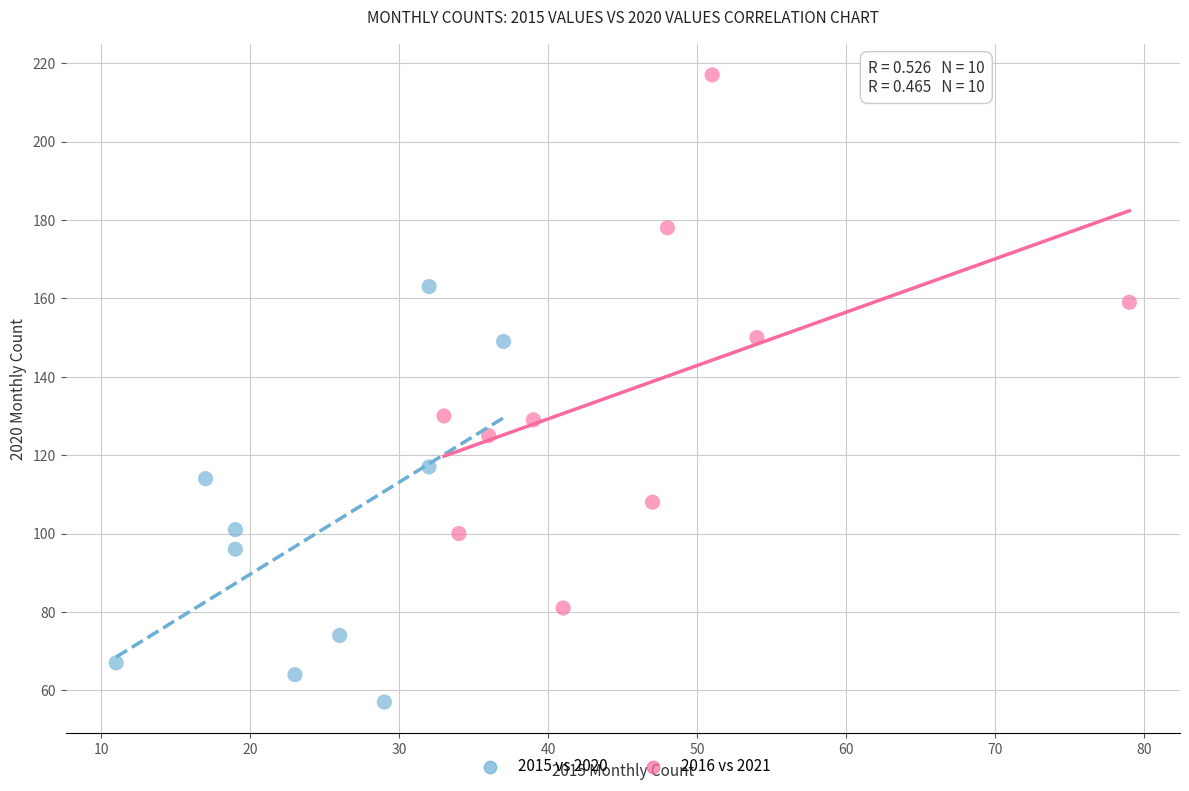

Which series has the largest Y range (max minus min)?

2016 vs 2021